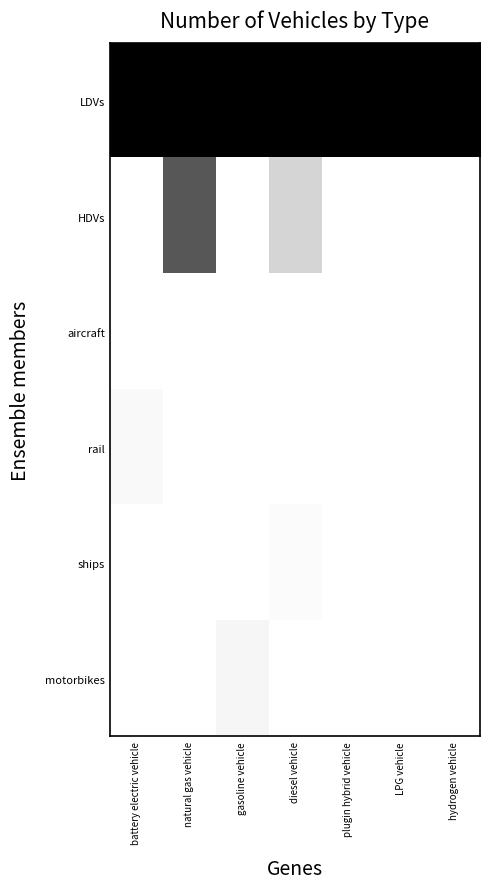

Which category has the highest value across all series?

battery electric vehicle